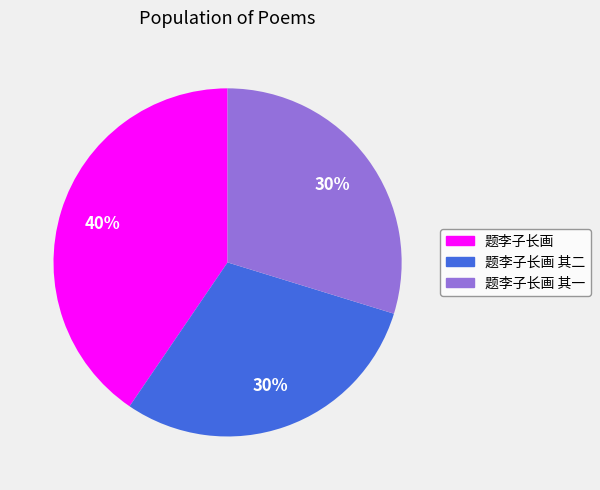

To the nearest percent, what is the average slice percentage?

33%